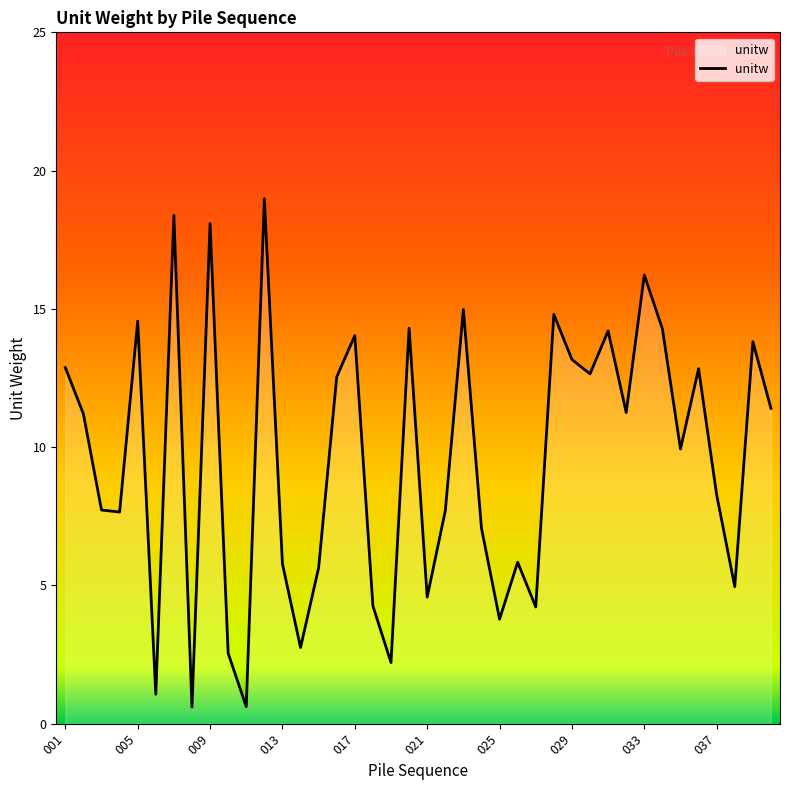

What is the smallest value displayed?

0.6